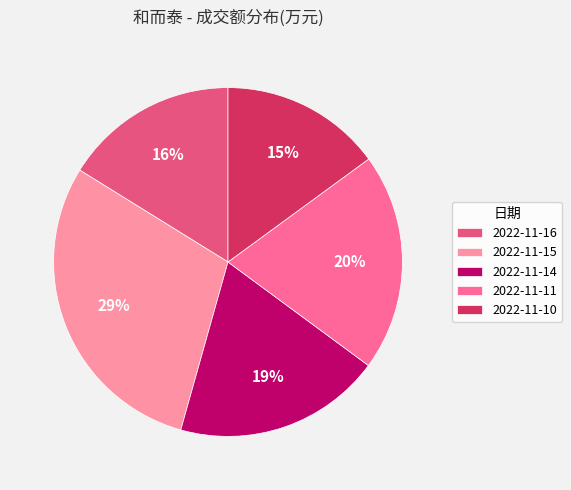

What percentage do 2022-11-10 and 2022-11-11 together represent?

35.1%